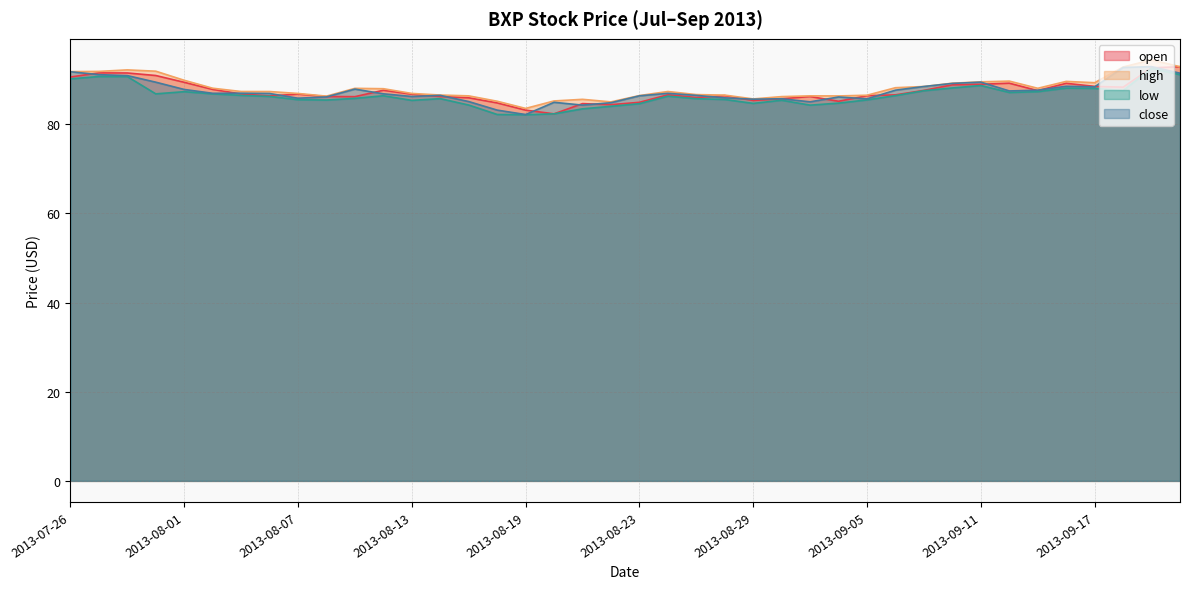

In close, how many points are higher than both neighbors (excluding endpoints)?

10